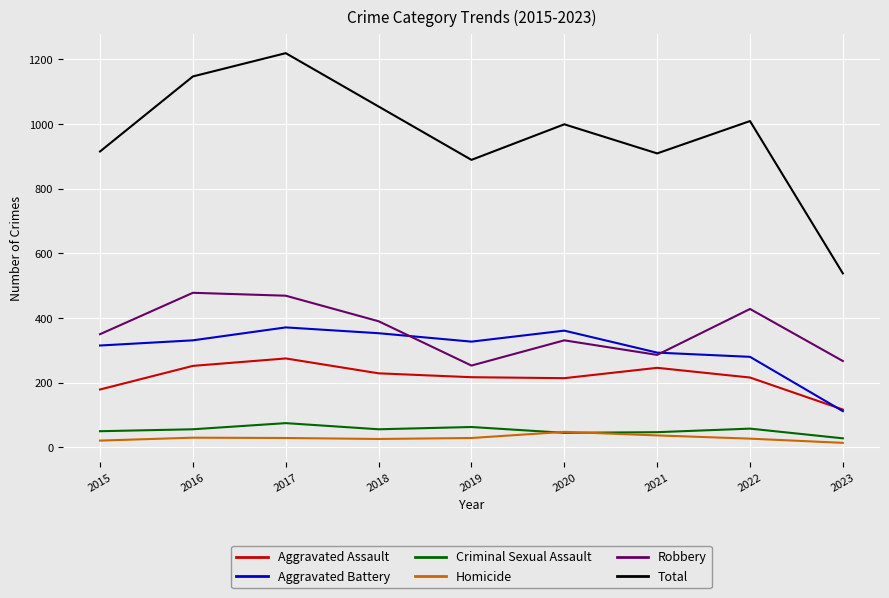

Does the chart display data point markers on the line(s)?

No